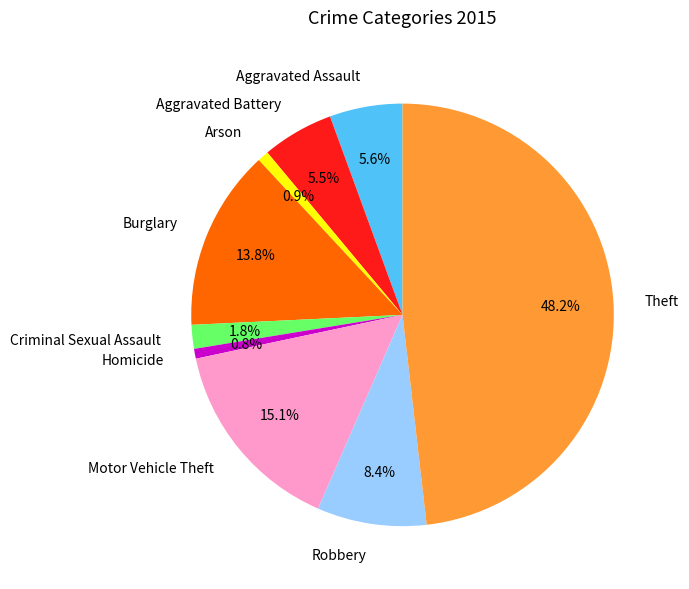

What percentage do Motor Vehicle Theft and Arson together represent?

16.0%